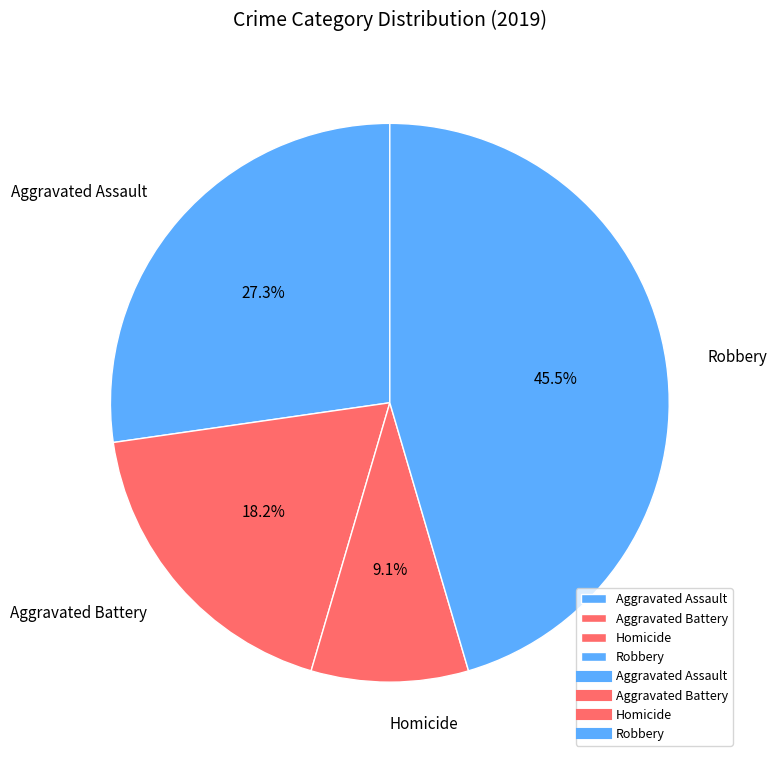

Is there any slice that represents more than half of the pie?

No